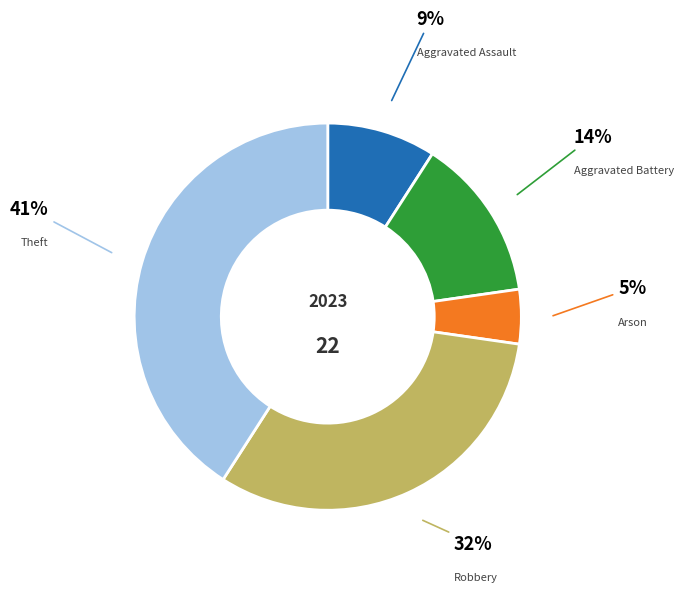

Which category has the biggest portion of the pie?

Theft